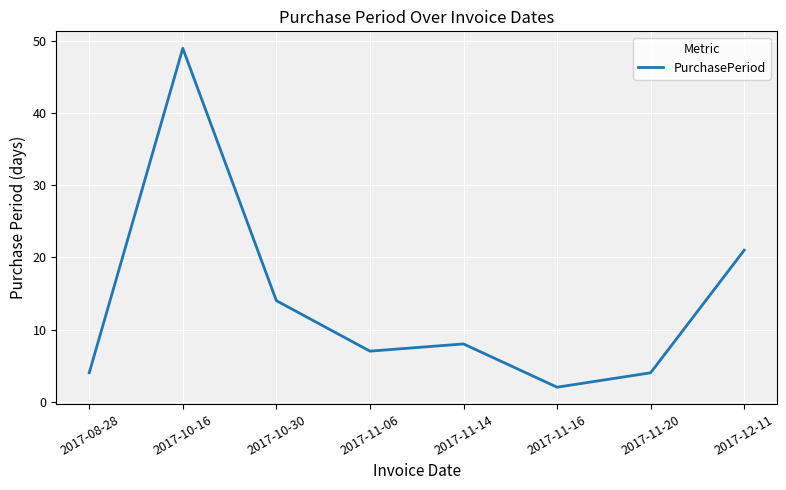

At which category does the data reach its first local peak?

2017-10-16